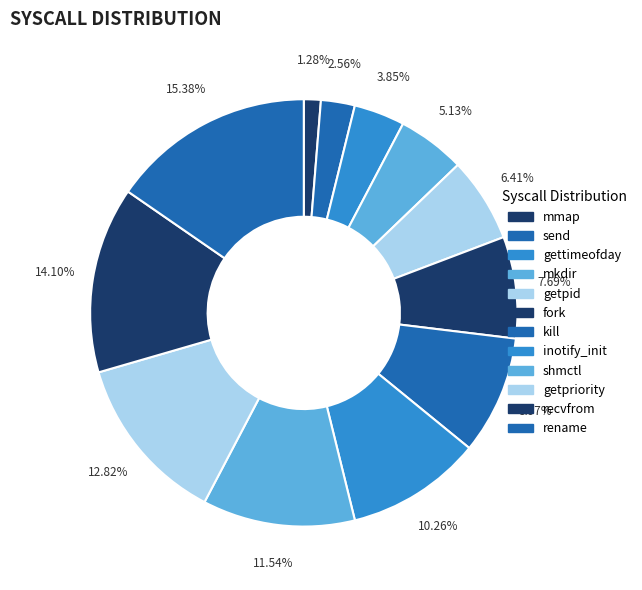

How many segments does this pie chart have?

12